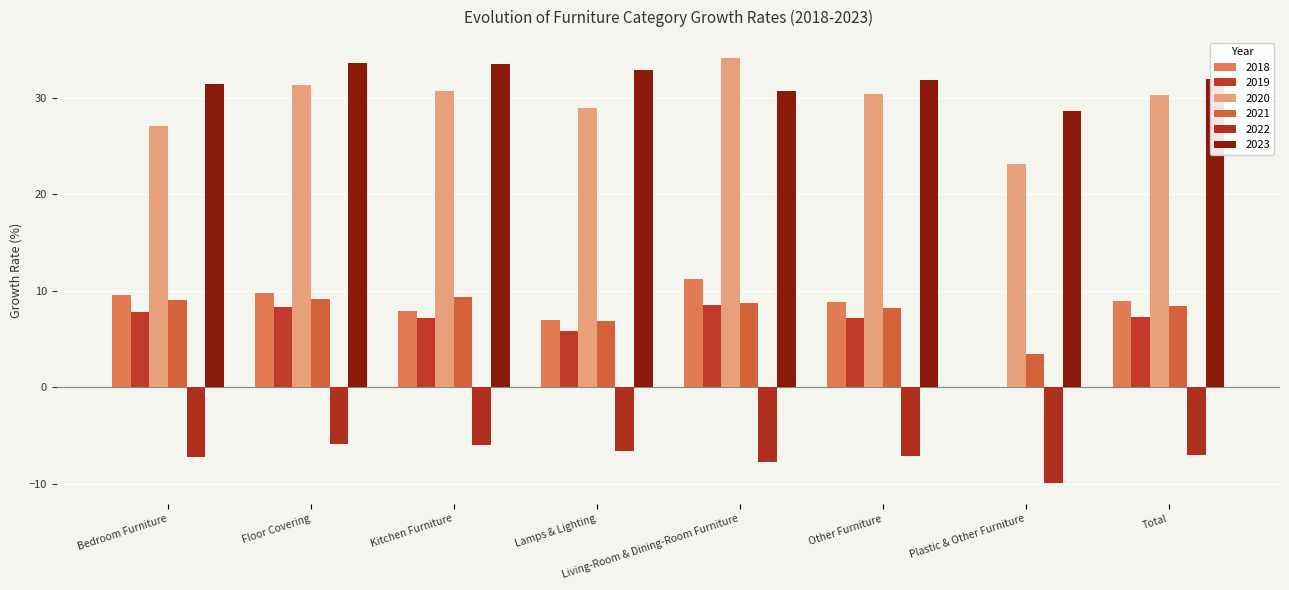

What are all the series names shown in the legend?

2018, 2019, 2020, 2021, 2022, 2023